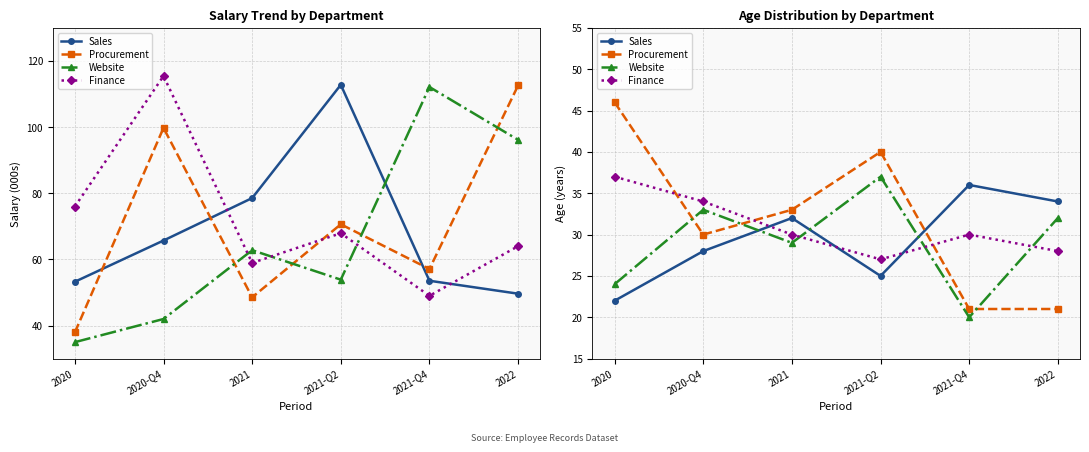

Reading left to right, what are all the values shown in this chart?

Sales: 2020=22	2020-Q4=28	2021=32	2021-Q2=25	2021-Q4=36	2022=34
Procurement: 2020=46	2020-Q4=30	2021=33	2021-Q2=40	2021-Q4=21	2022=21
Website: 2020=24	2020-Q4=33	2021=29	2021-Q2=37	2021-Q4=20	2022=32
Finance: 2020=37	2020-Q4=34	2021=30	2021-Q2=27	2021-Q4=30	2022=28